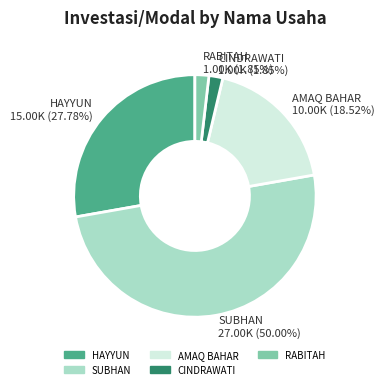

What percentage is the SUBHAN slice, to the nearest percent?

50%